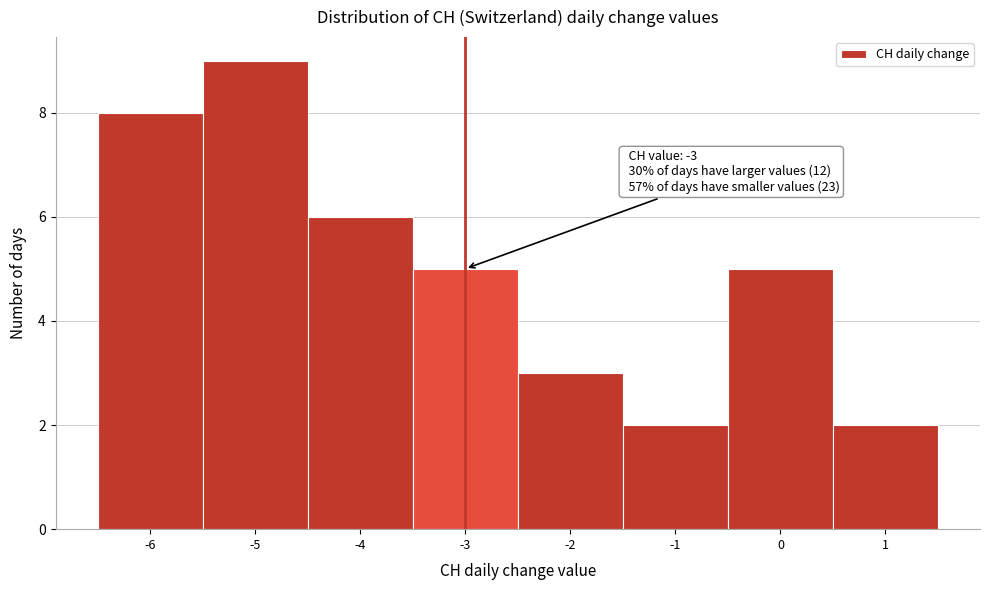

Over which range of the x-axis is the bar tallest?

-5.5 to -4.5